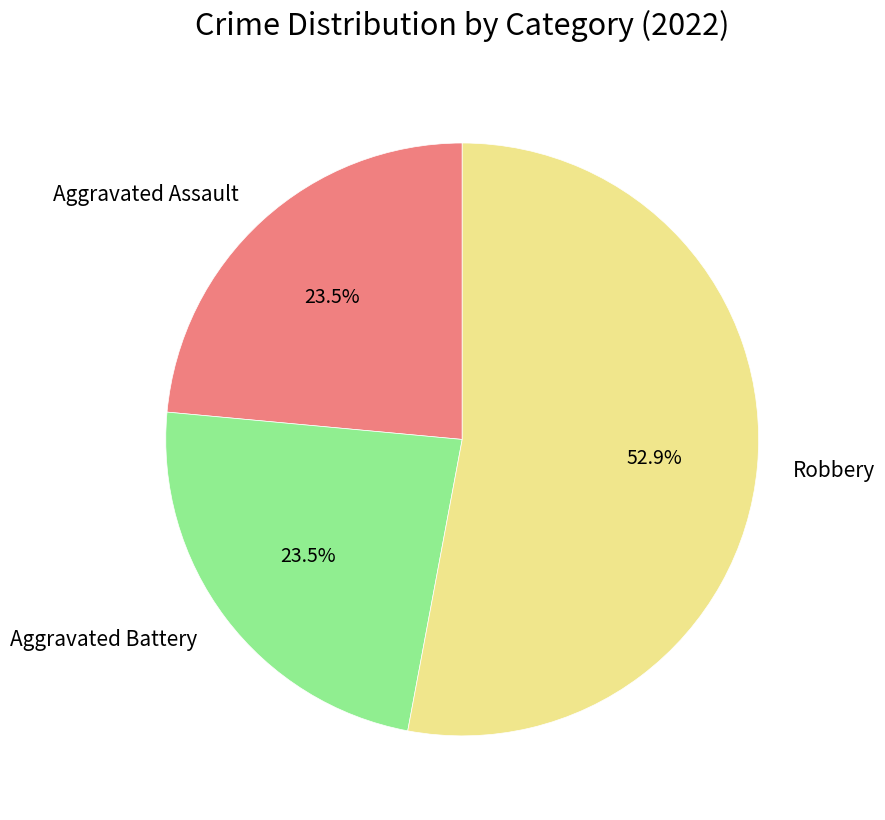

Count the number of slices in the pie.

3